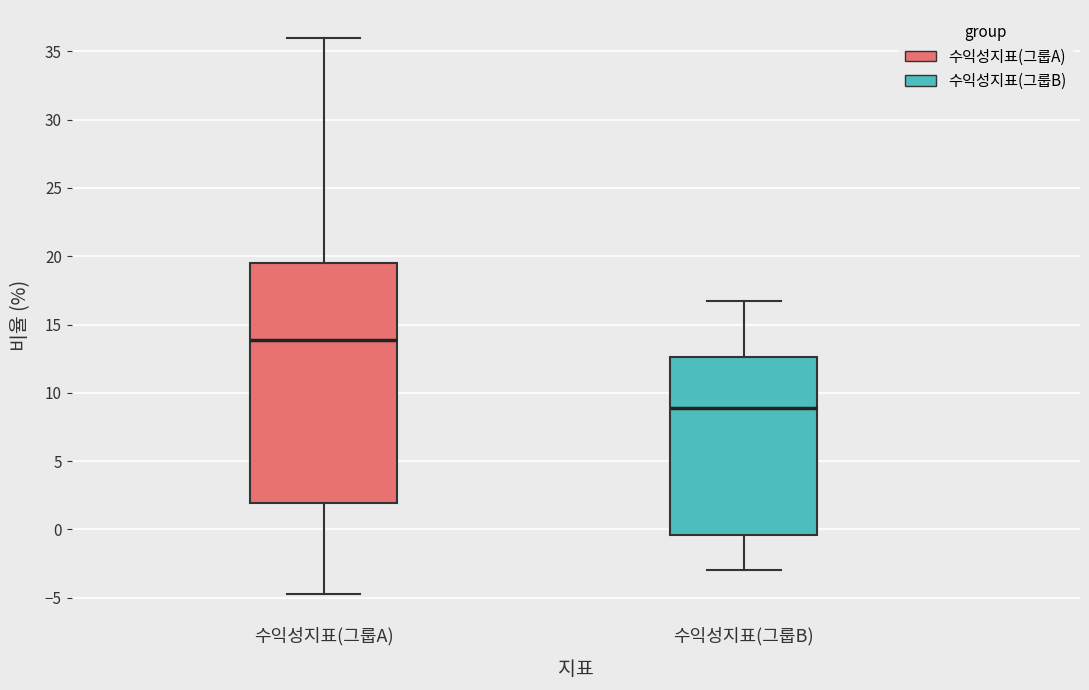

Which box has the highest median line?

수익성지표(그룹A)